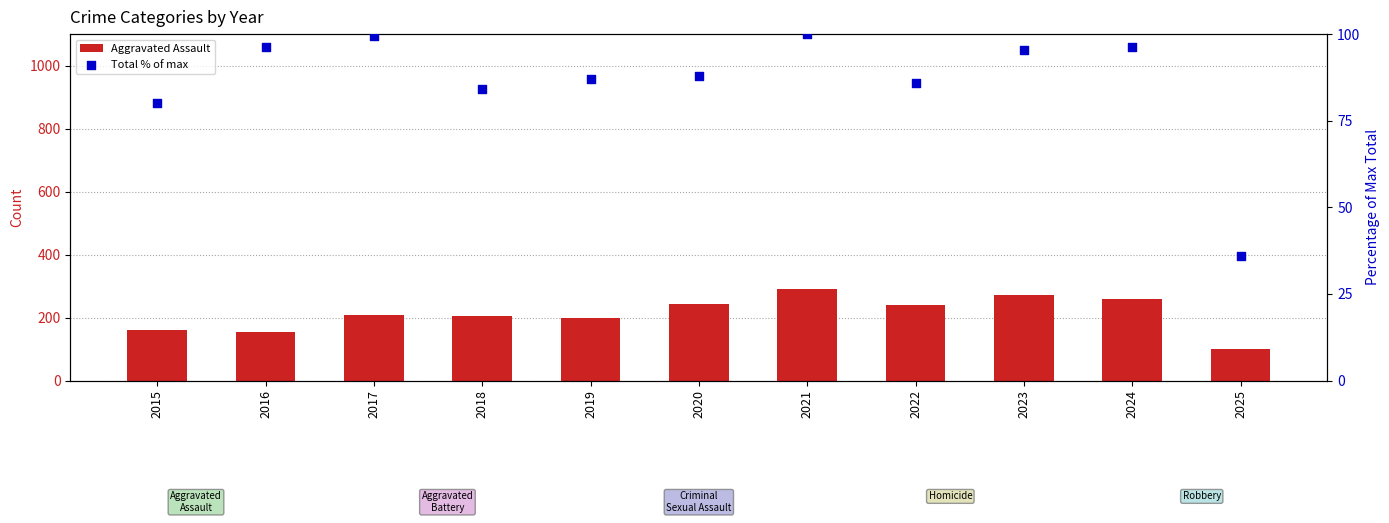

Which series reaches the minimum Y coordinate?

Total % of max